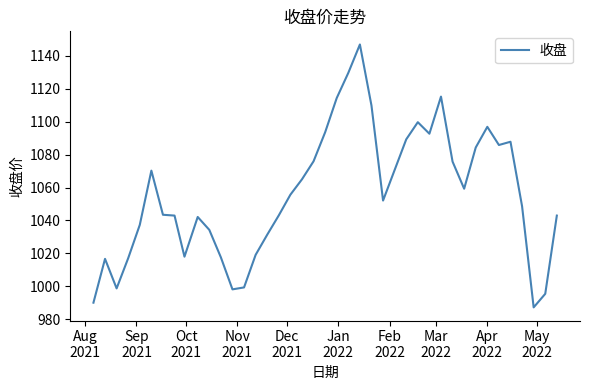

What is the maximum value shown in the chart?

1147.0